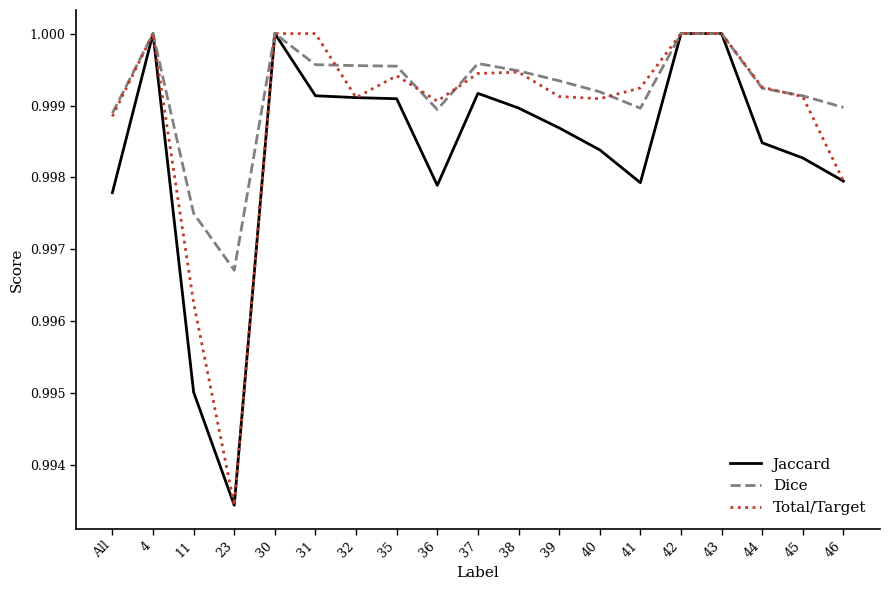

The Jaccard series shows 1.0 at 38. True or false?

True